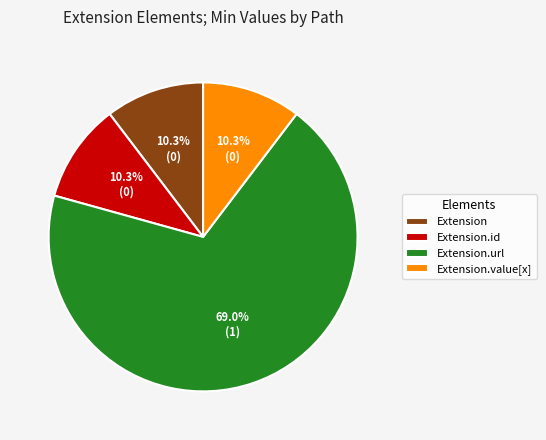

Count the number of slices in the pie.

4